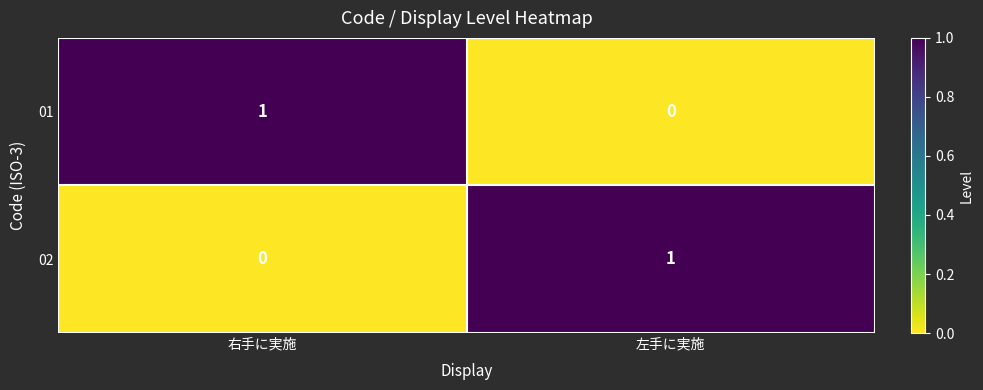

How many values in the 02 series are below 1?

1